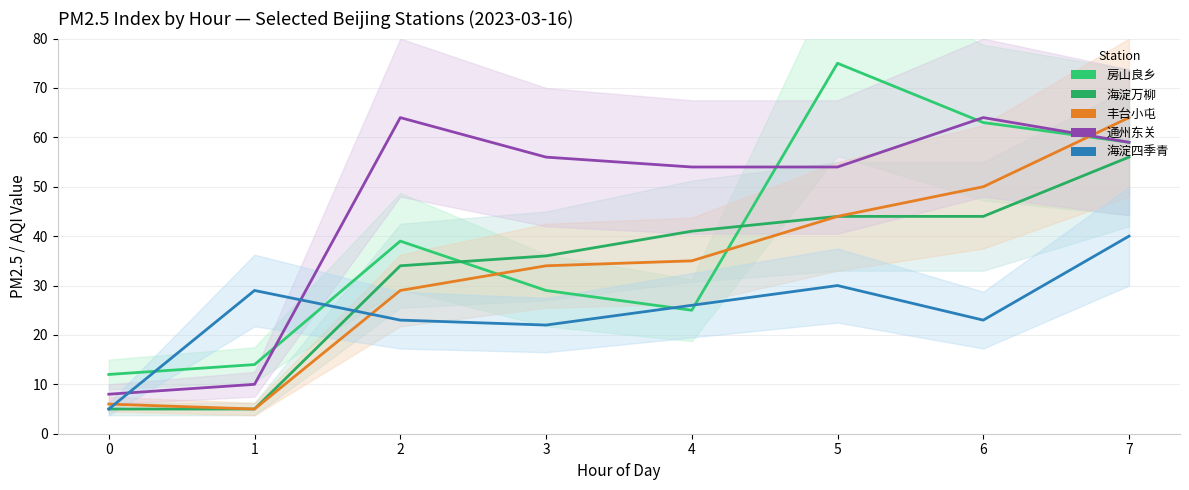

True or false: 丰台小屯 and 通州东关 intersect in this chart.

True